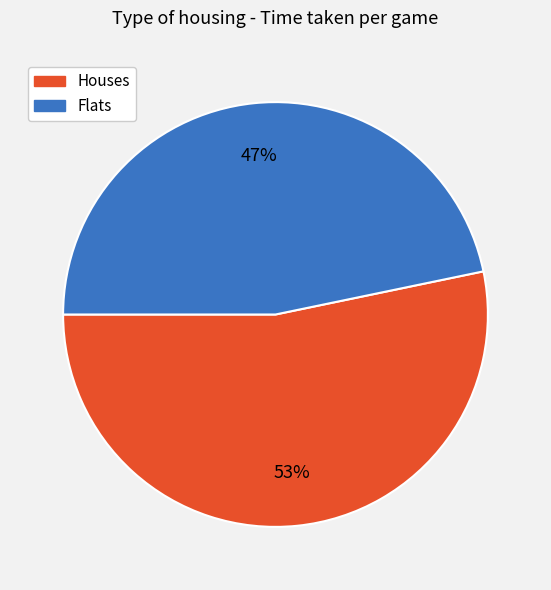

To the nearest percent, what is the average slice percentage?

50%